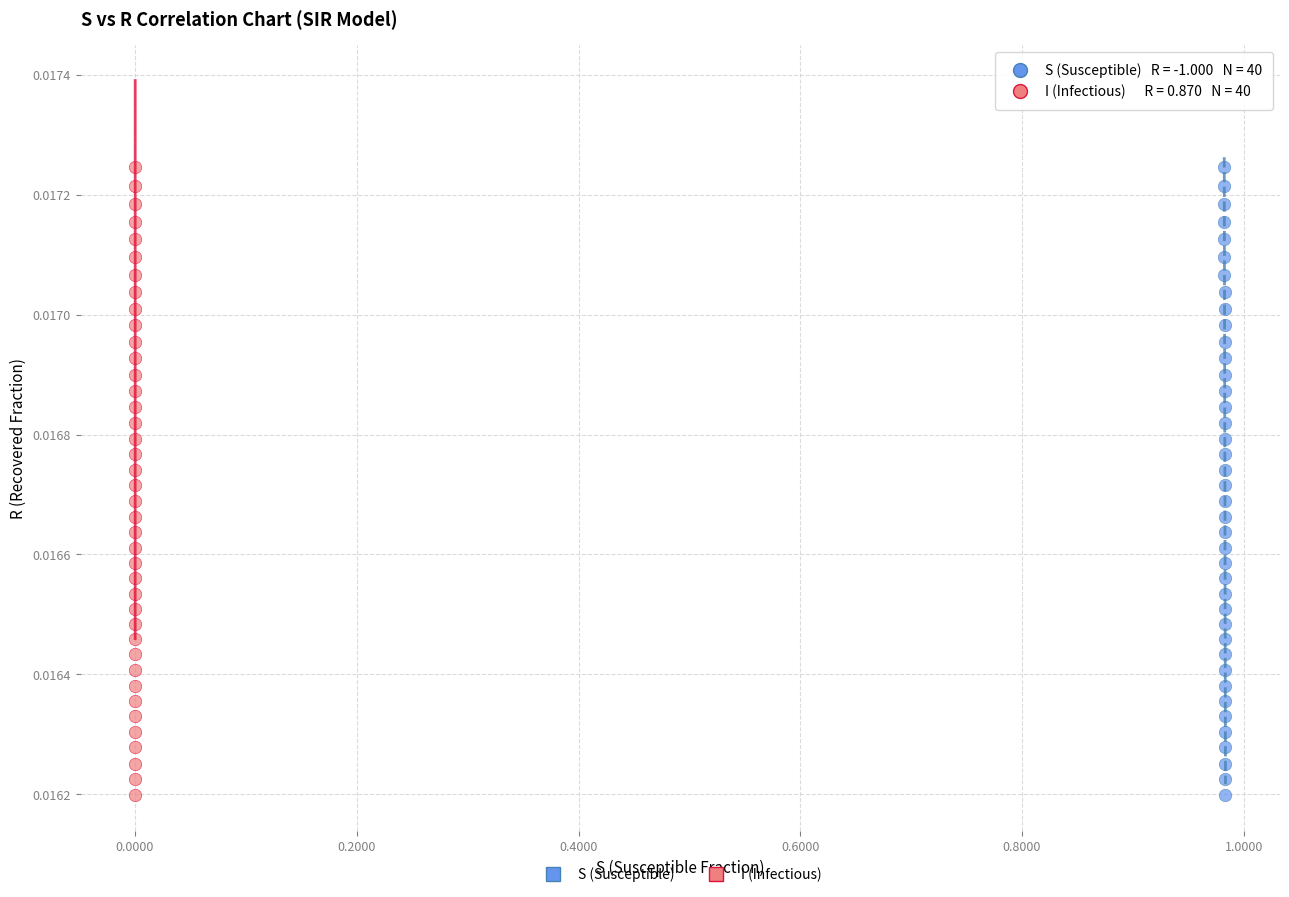

What are all the series names shown in the legend?

S (Susceptible), I (Infectious)